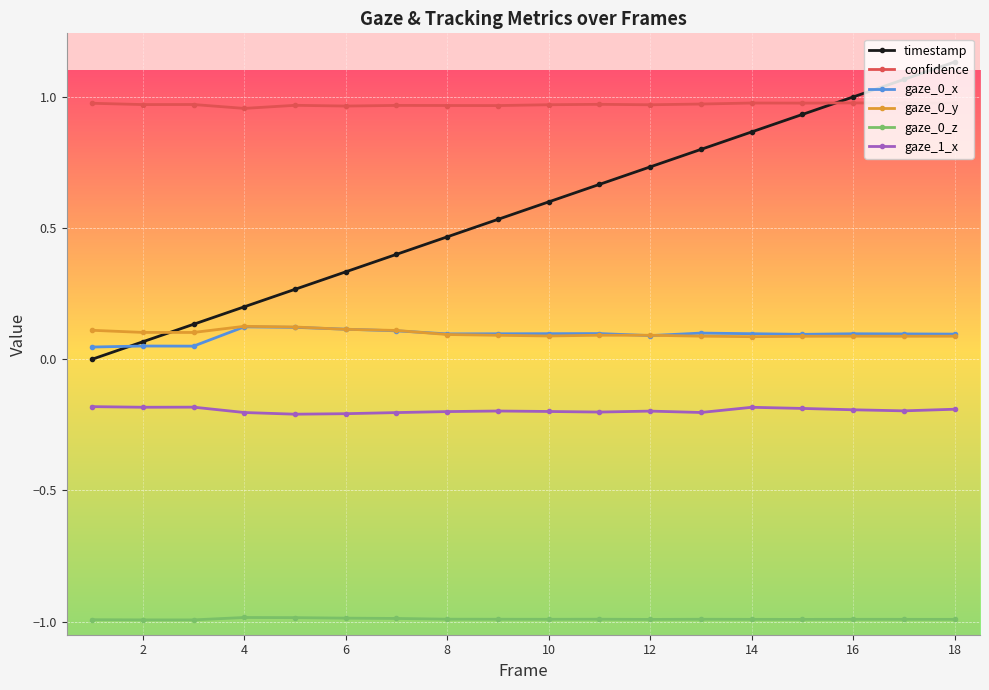

Which series has the largest total across all categories?

confidence